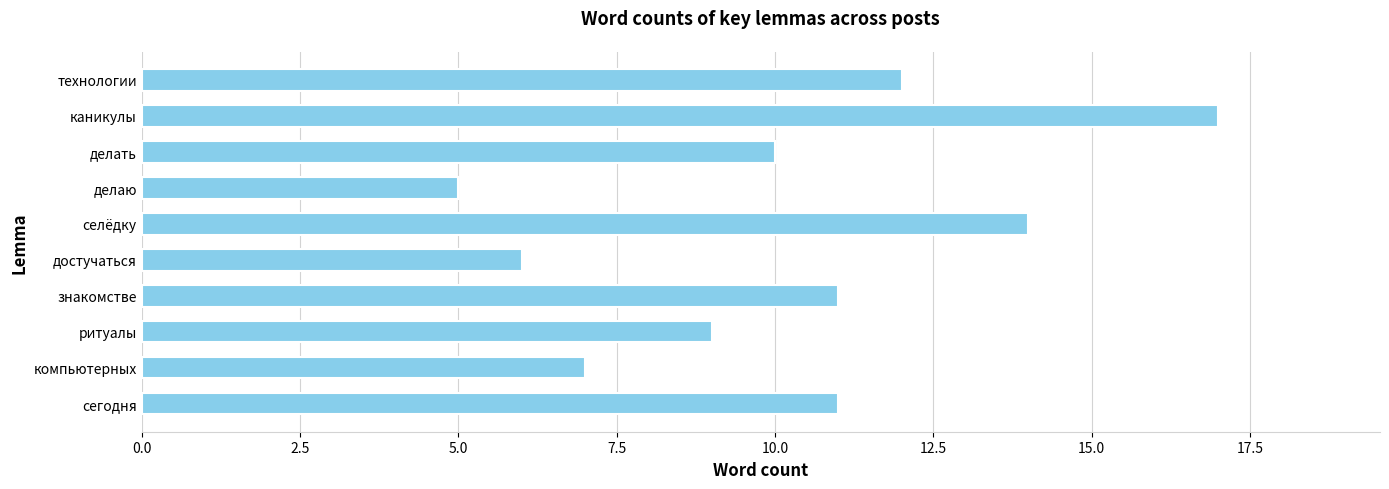

What is the change in value from ритуалы to достучаться?

-3